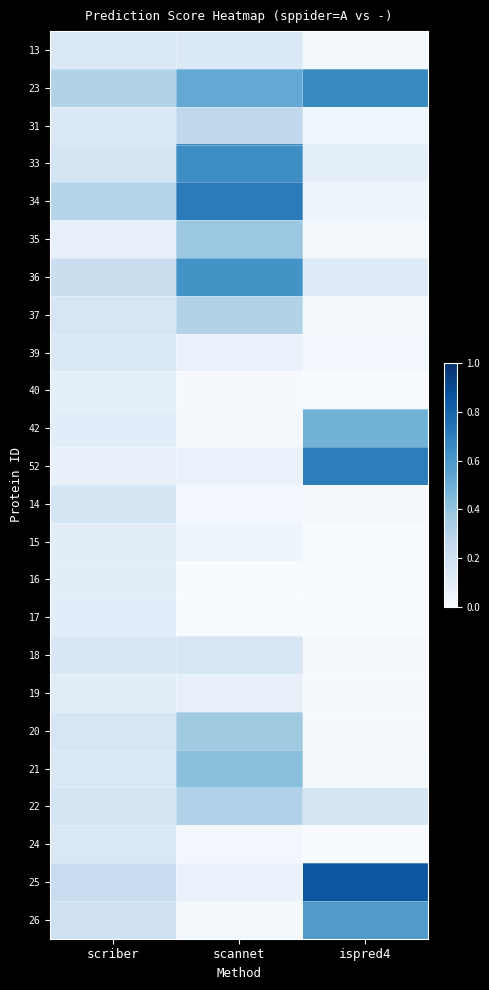

Which category has the lowest value across all series?

ispred4